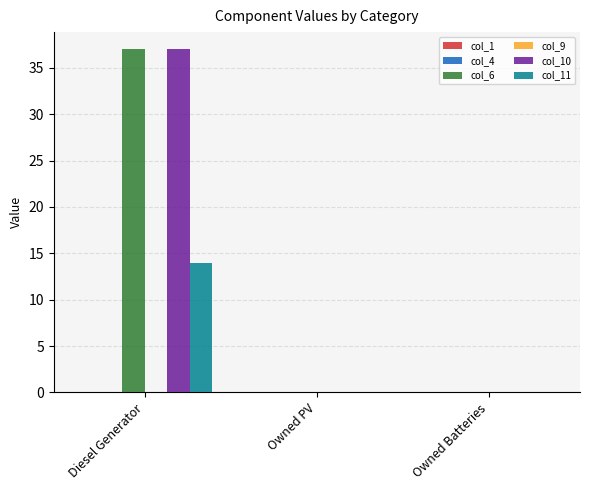

Which series has the widest spread of values?

col_6